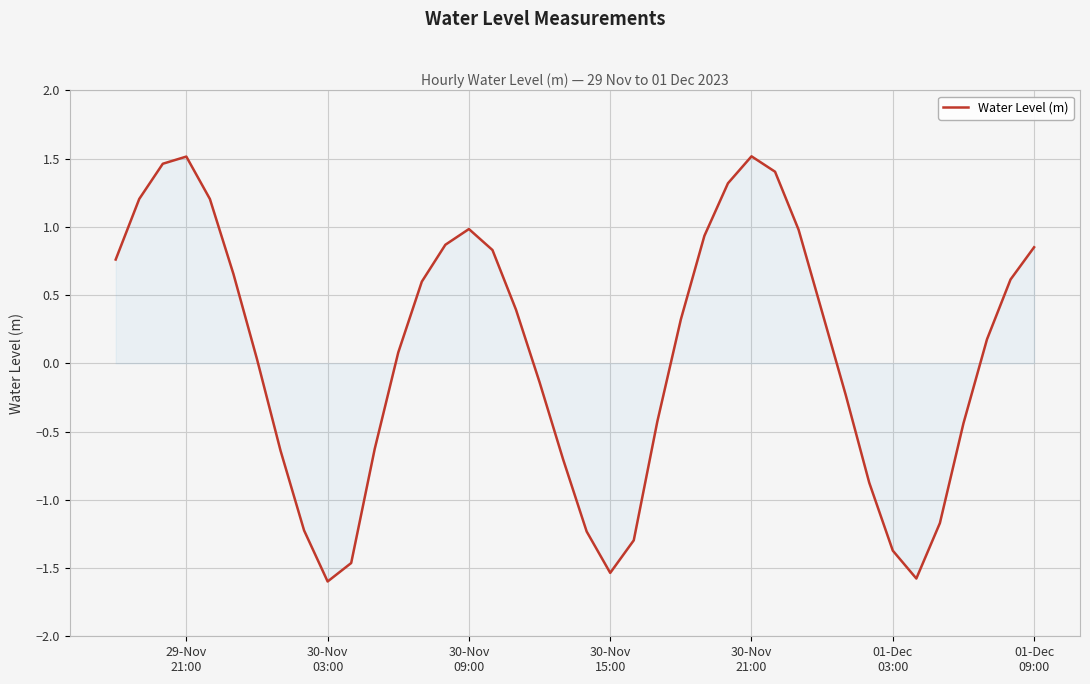

What is the smallest value displayed?

-1.6